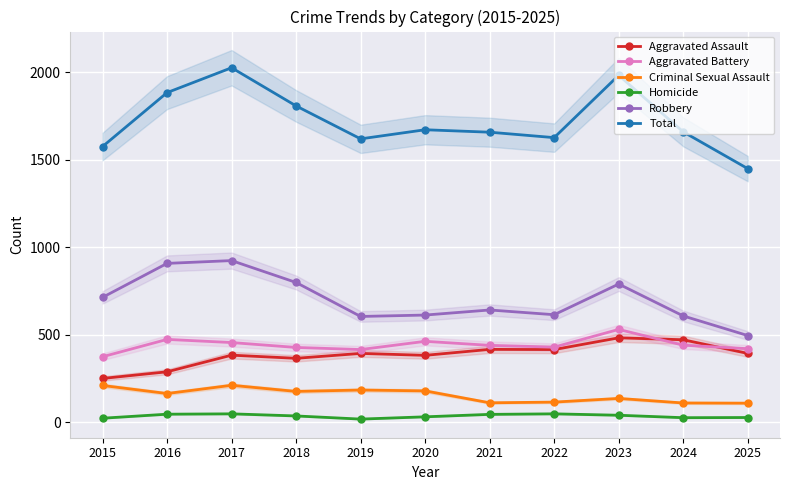

Reading left to right, list all the values displayed in this chart.

Aggravated Assault: 2015=251	2016=289	2017=384	2018=366	2019=394	2020=383	2021=417	2022=416	2023=483	2024=472	2025=394
Aggravated Battery: 2015=375	2016=474	2017=456	2018=428	2019=416	2020=463	2021=440	2022=430	2023=531	2024=441	2025=421
Criminal Sexual Assault: 2015=211	2016=165	2017=212	2018=177	2019=185	2020=180	2021=112	2022=116	2023=137	2024=111	2025=110
Homicide: 2015=24	2016=47	2017=49	2018=37	2019=19	2020=32	2021=46	2022=49	2023=41	2024=27	2025=28
Robbery: 2015=714	2016=908	2017=924	2018=799	2019=605	2020=613	2021=642	2022=615	2023=790	2024=608	2025=496
Total: 2015=1575	2016=1883	2017=2025	2018=1807	2019=1619	2020=1671	2021=1657	2022=1626	2023=1982	2024=1659	2025=1449